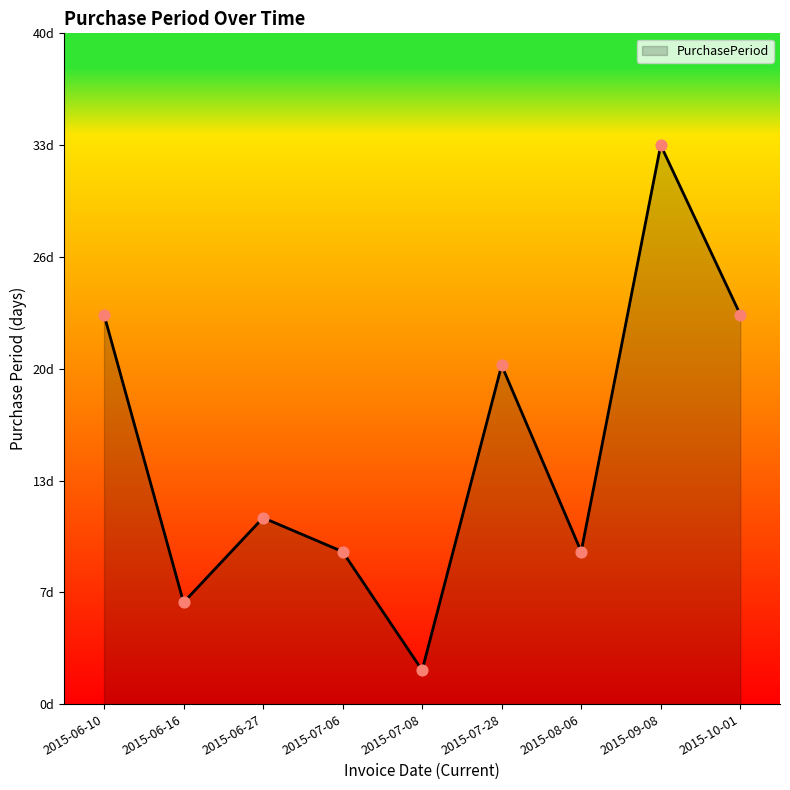

What is the ratio of the value at 2015-07-28 to the value at 2015-07-08?

10.0